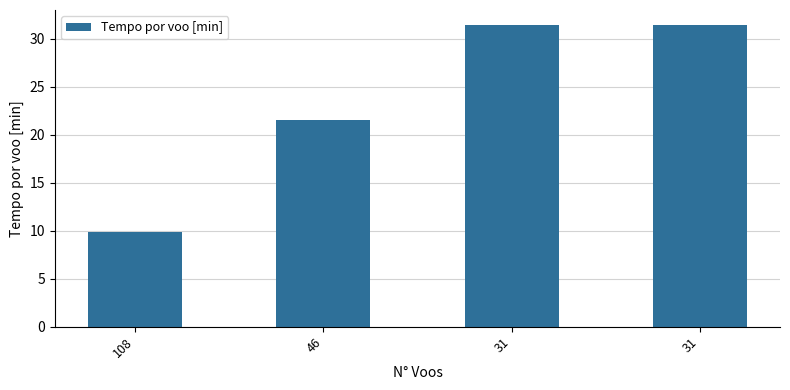

How many series are shown in this chart?

1